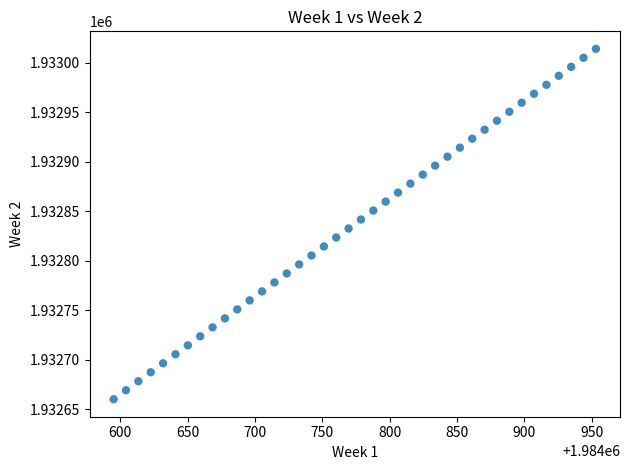

What is the range of Y values (max minus min)?

354.2